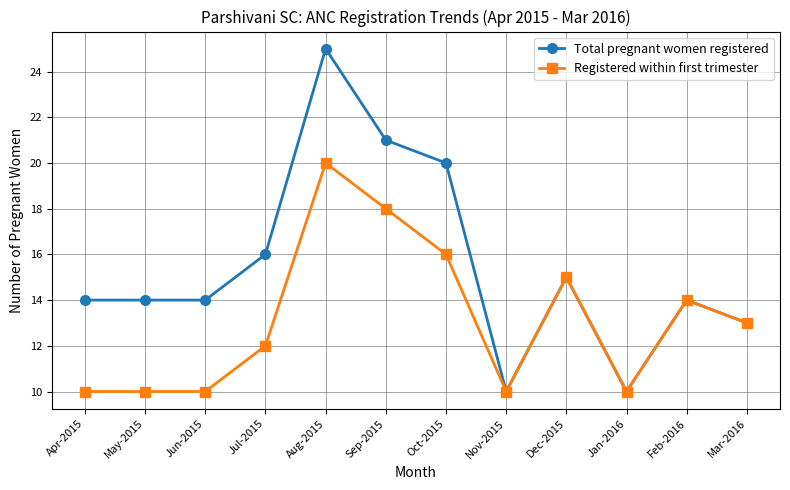

Is it true that Registered within first trimester equals 24 at Sep-2015?

False